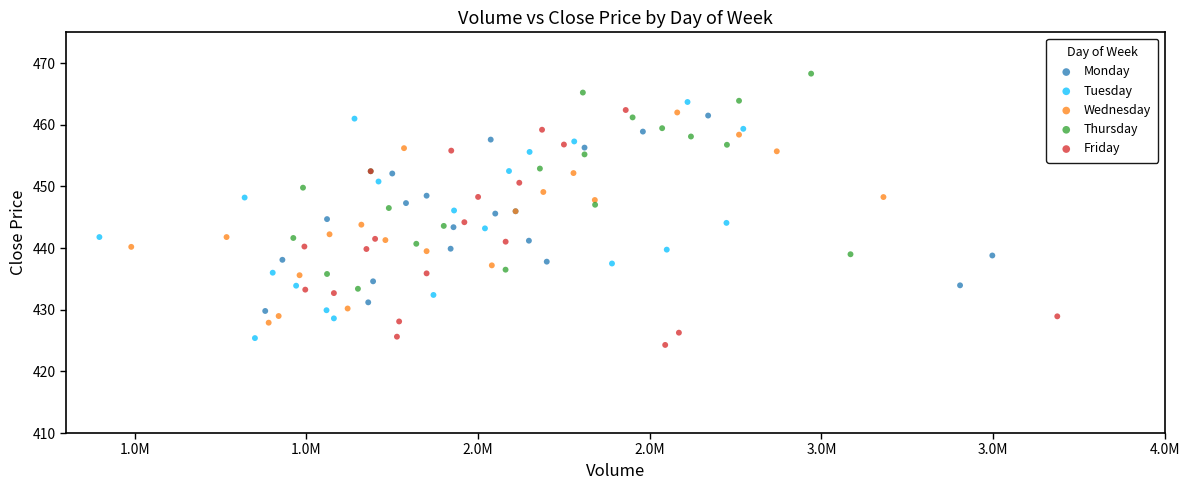

Which series reaches the maximum Y coordinate?

Thursday